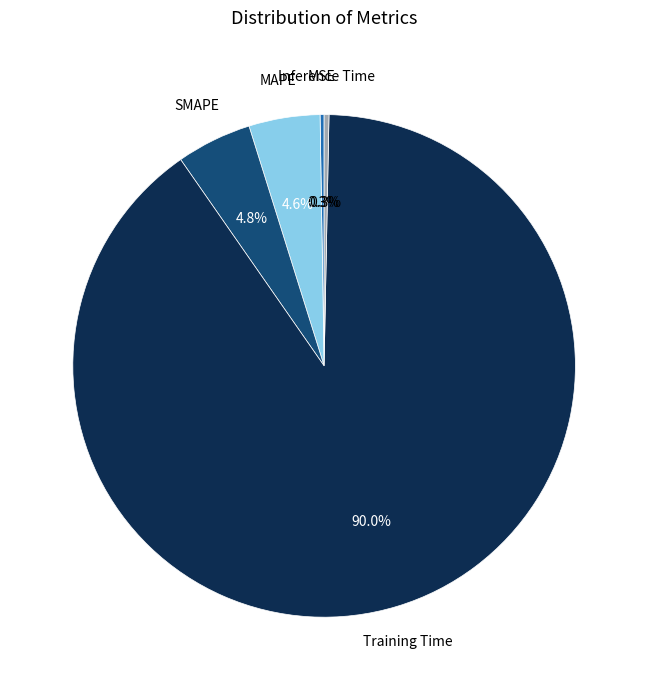

Which has a higher value, MAPE or Inference Time?

MAPE